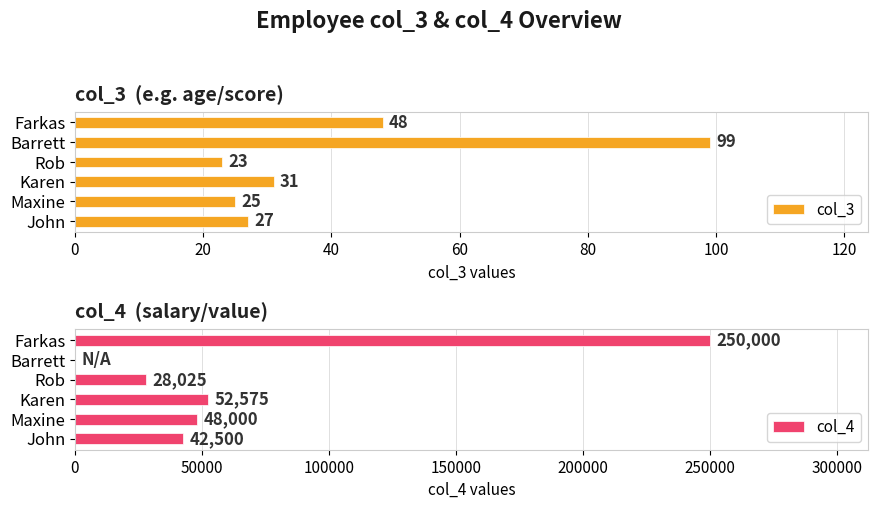

What is the lowest value of the col_3 series?

23